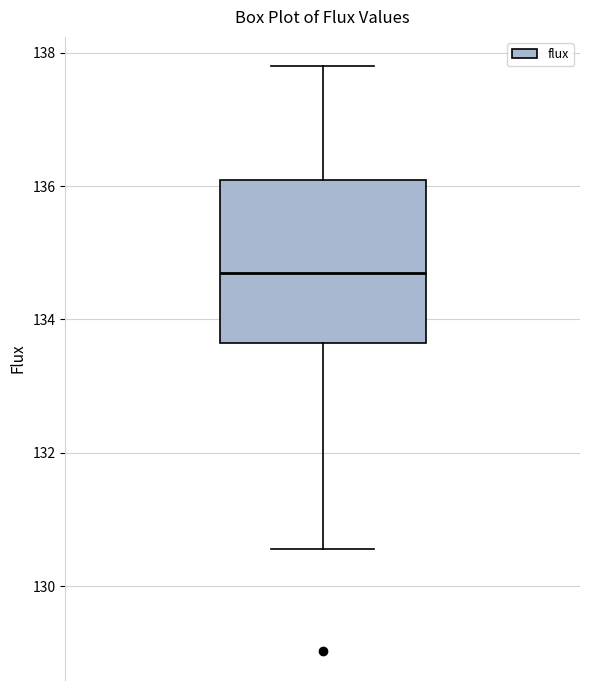

Read this box plot against the y-axis: the position of the median line, the range covered by the box, and the ends of both whiskers. The values are not printed on the chart, so give them approximately, as read against the axis.

median 134.8, box 133.6 to 136.0, whiskers 130.6 to 137.8